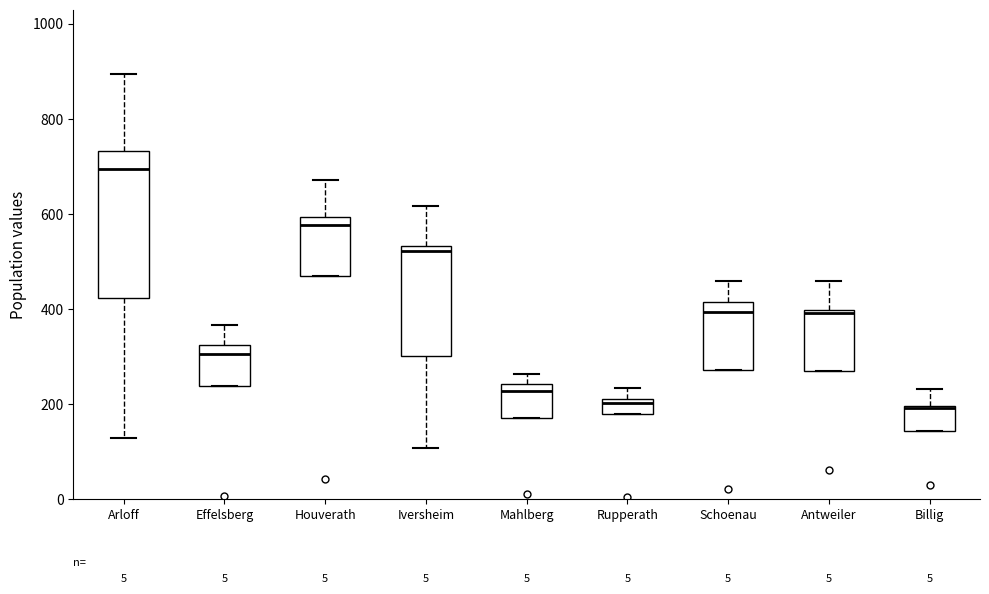

Which box is the tallest, from its lower edge to its upper edge?

Arloff